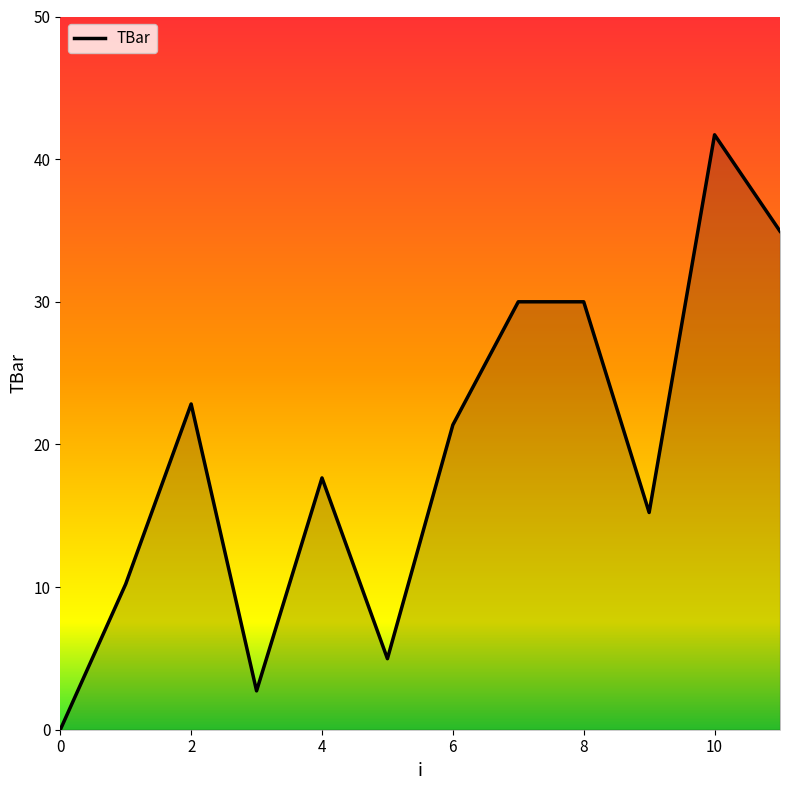

What is the greatest value displayed?

41.7